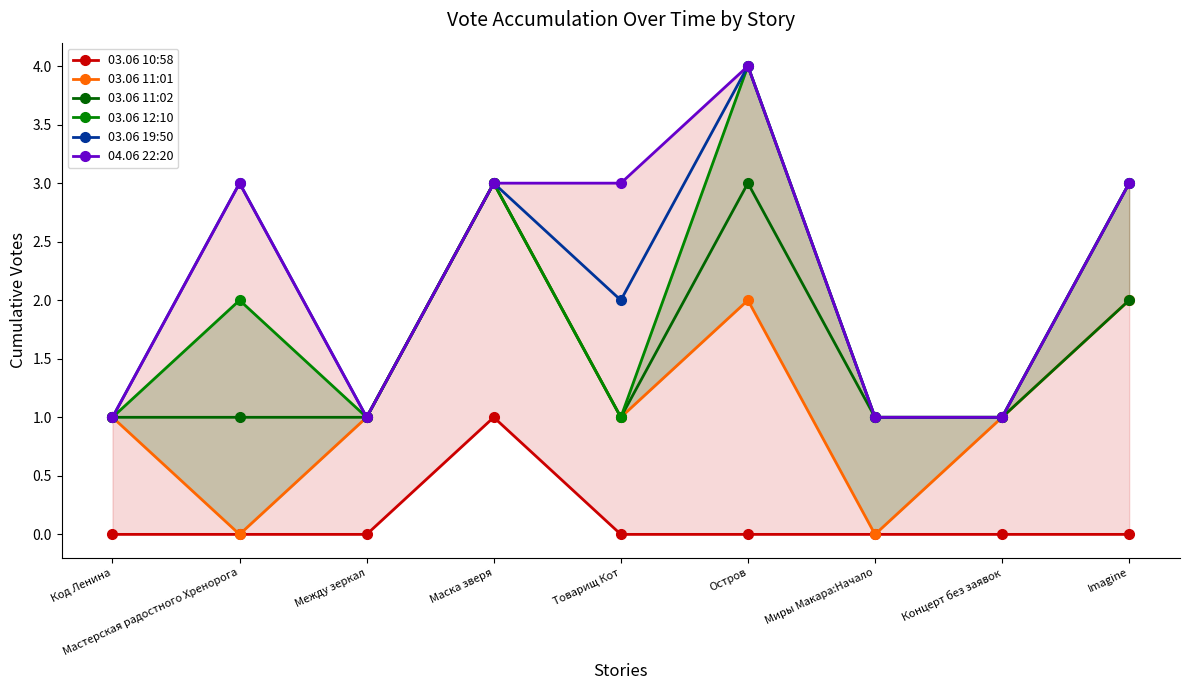

List the labels in order of 03.06 19:50 value, smallest first.

Код Ленина, Между зеркал, Миры Макара:Начало, Концерт без заявок, Товарищ Кот, Мастерская радостного Хренорога, Маска зверя, Imagine, Остров